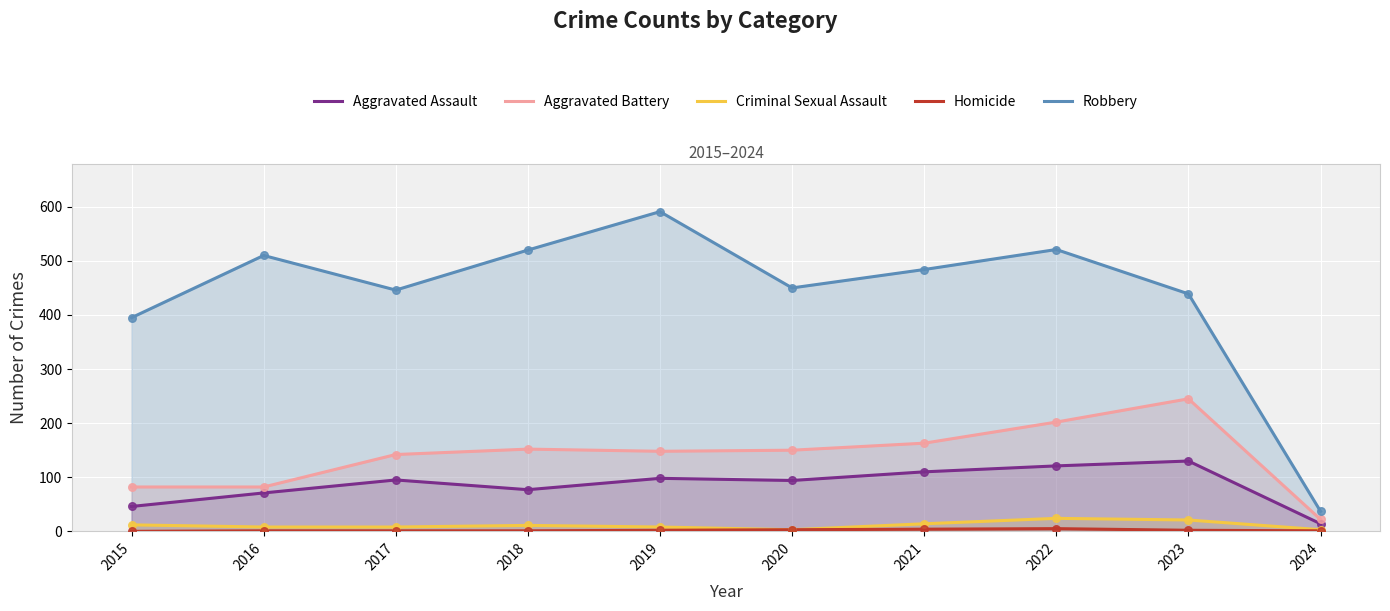

What is the total value across all series at 2020?

700